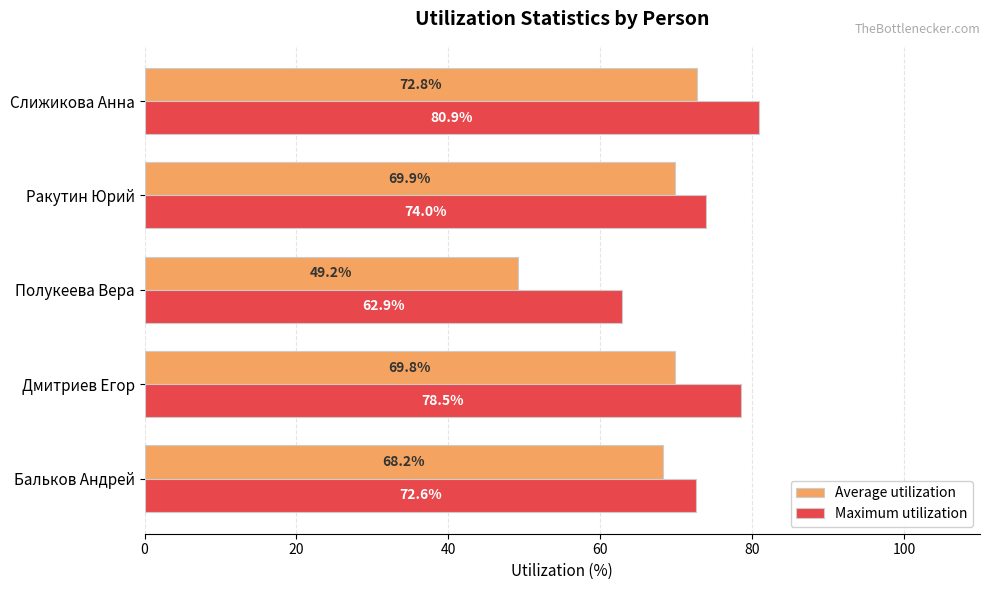

True or false: Average utilization has a value of 112.8 at Бальков Андрей.

False